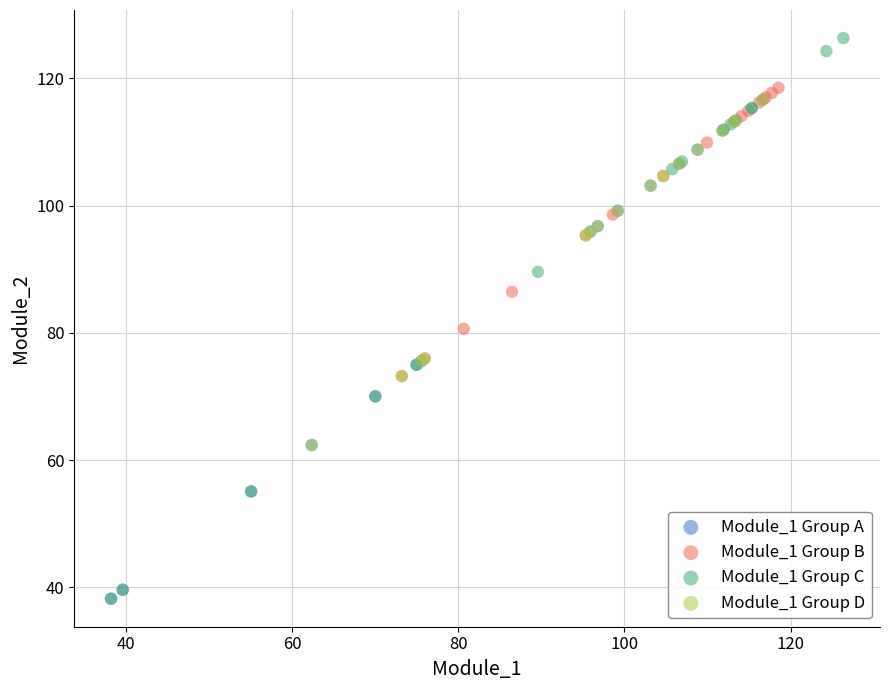

Which series contains the highest Y value?

Module_1 Group C